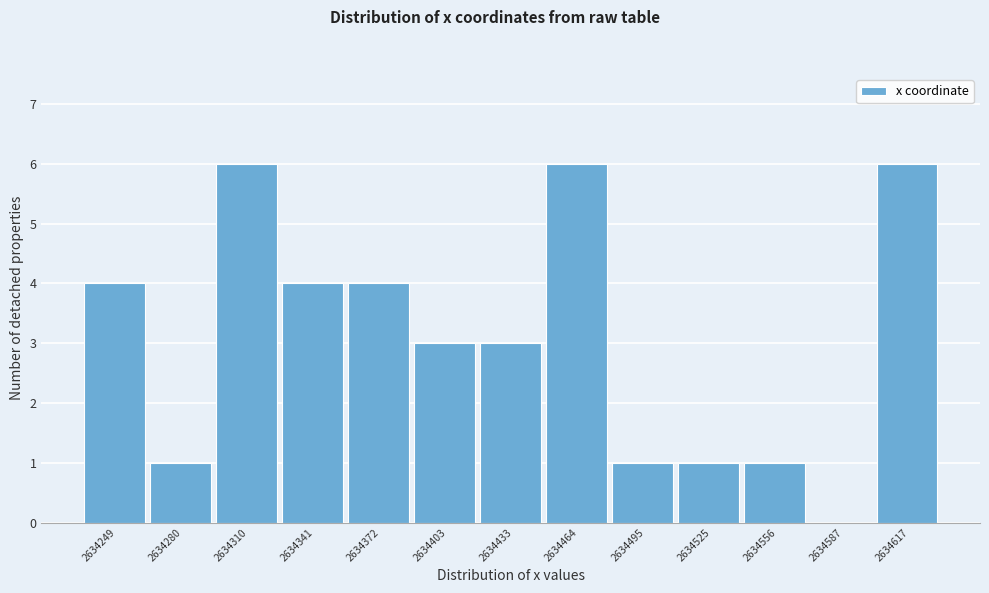

Reading right to left, extract all data points from this chart.

2634617=6	2634587=0	2634556=1	2634525=1	2634495=1	2634464=6	2634433=3	2634403=3	2634372=4	2634341=4	2634310=6	2634280=1	2634249=4